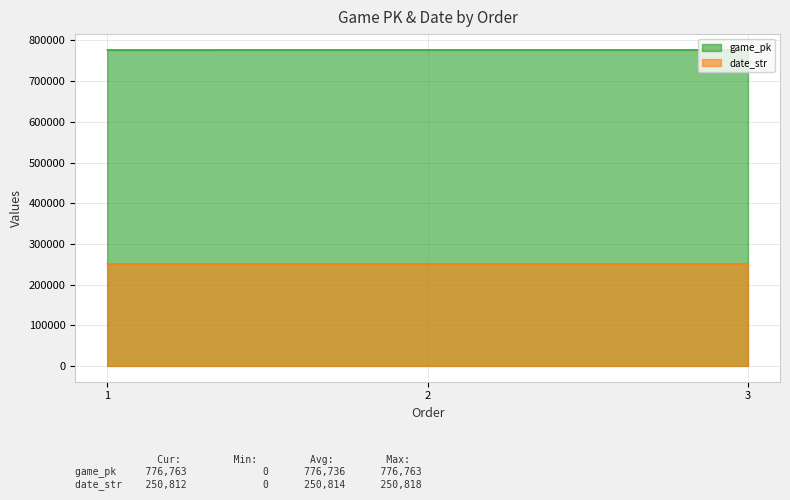

Rank the series by their maximum value, from highest to lowest.

game_pk, date_str